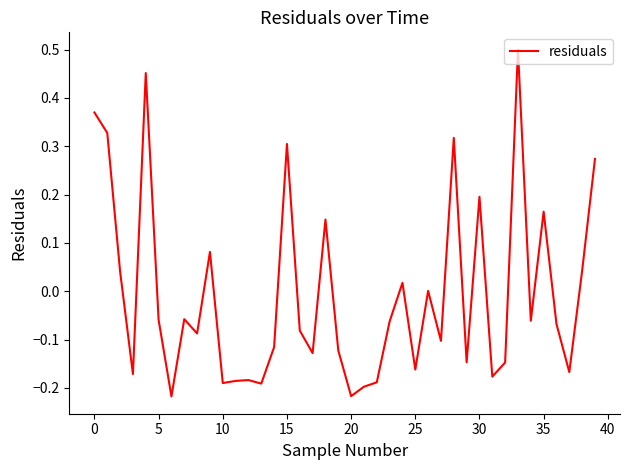

What is the difference between the maximum and minimum values?

0.7